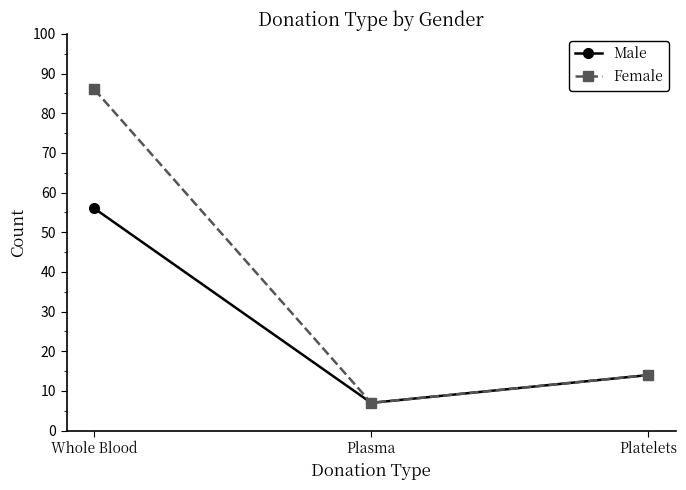

How many lines are shown in the chart?

2